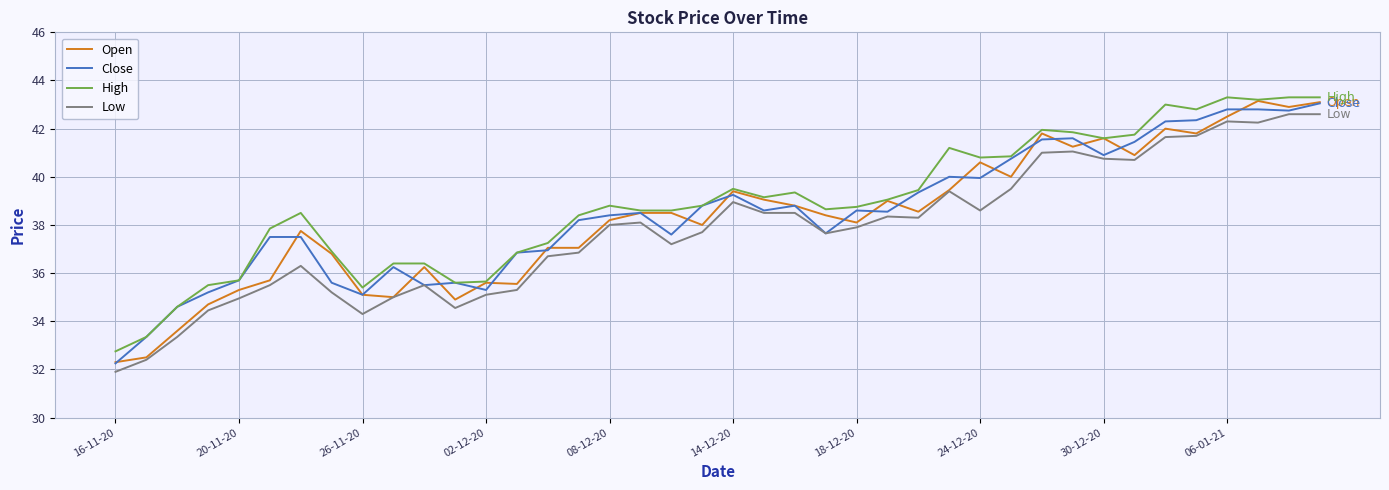

What is the maximum value shown in the chart?

43.3